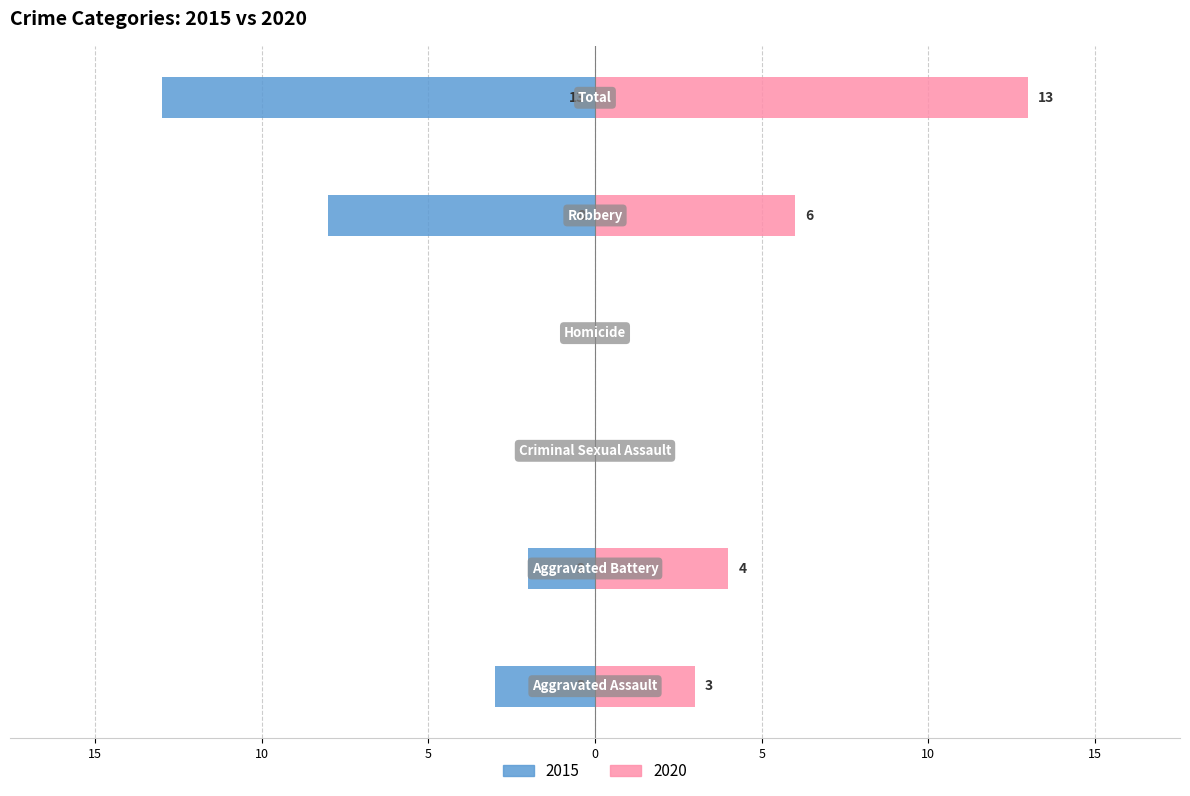

What is the label of the 3rd bar from the left?

Criminal Sexual Assault